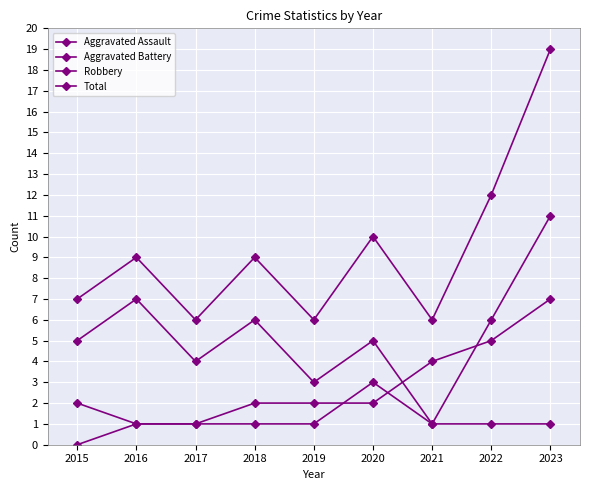

Count the Robbery values in the range 4 to 6.

5